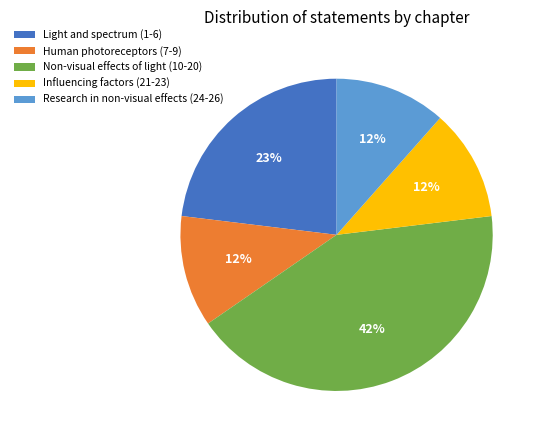

To the nearest percent, what is the average slice percentage?

20%